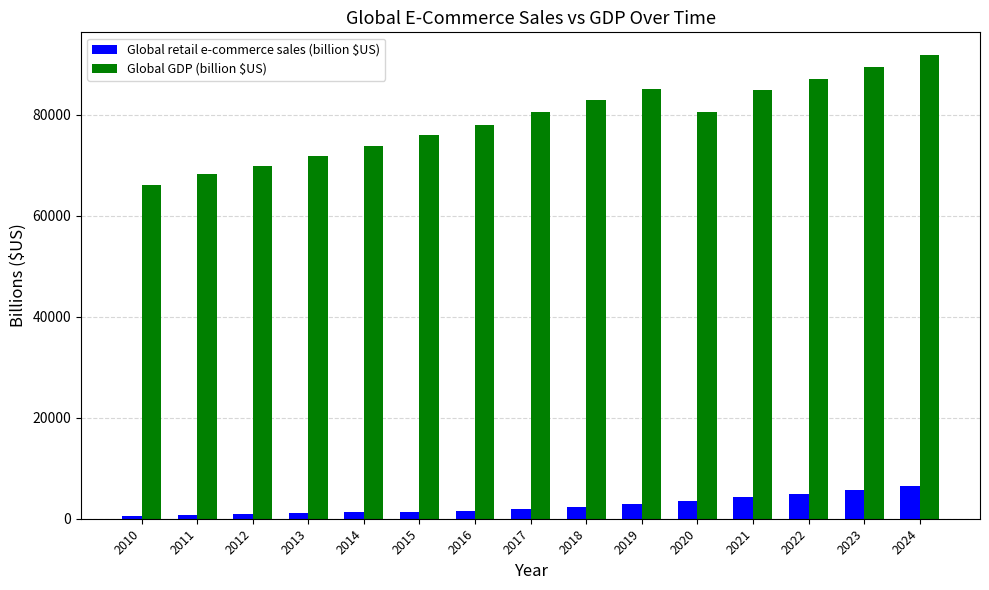

Which series has the largest total across all categories?

Global GDP (billion $US)